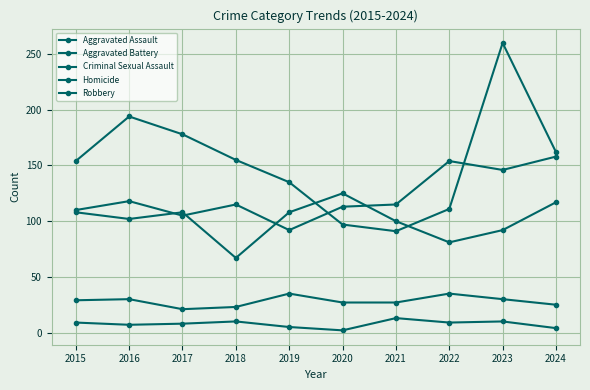

Read the Robbery value at 2020.

97